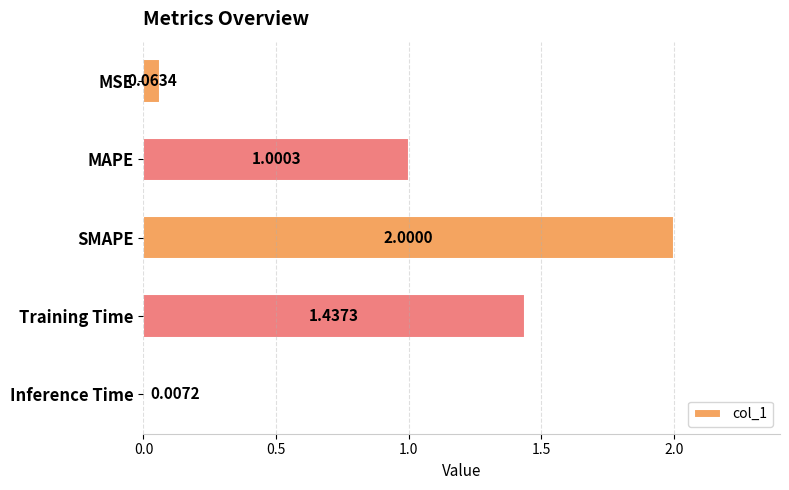

What is the greatest value displayed?

2.0